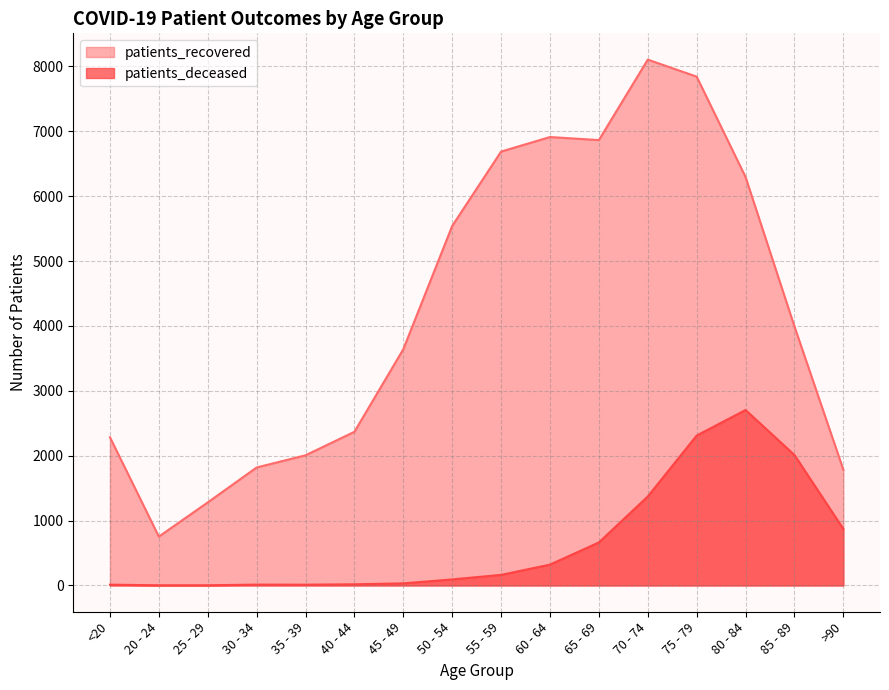

Which category has the highest value across all series?

70 - 74